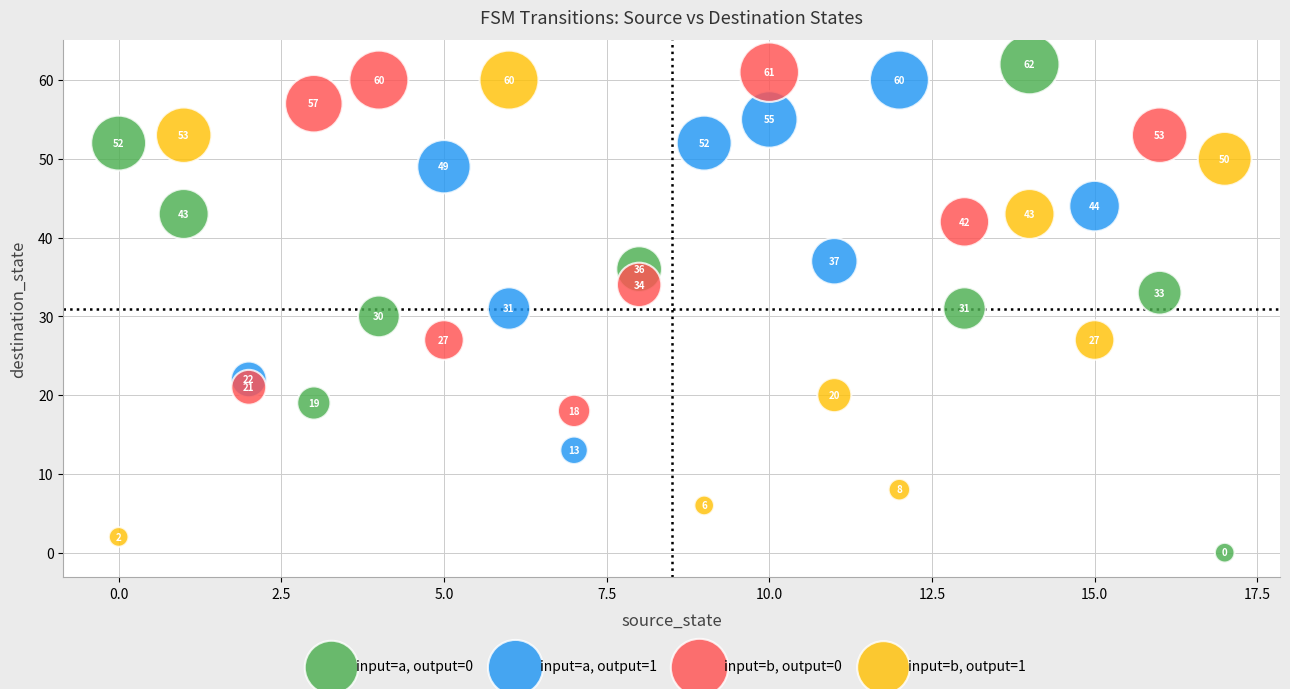

Which series has the widest spread of Y values?

input=a, output=0